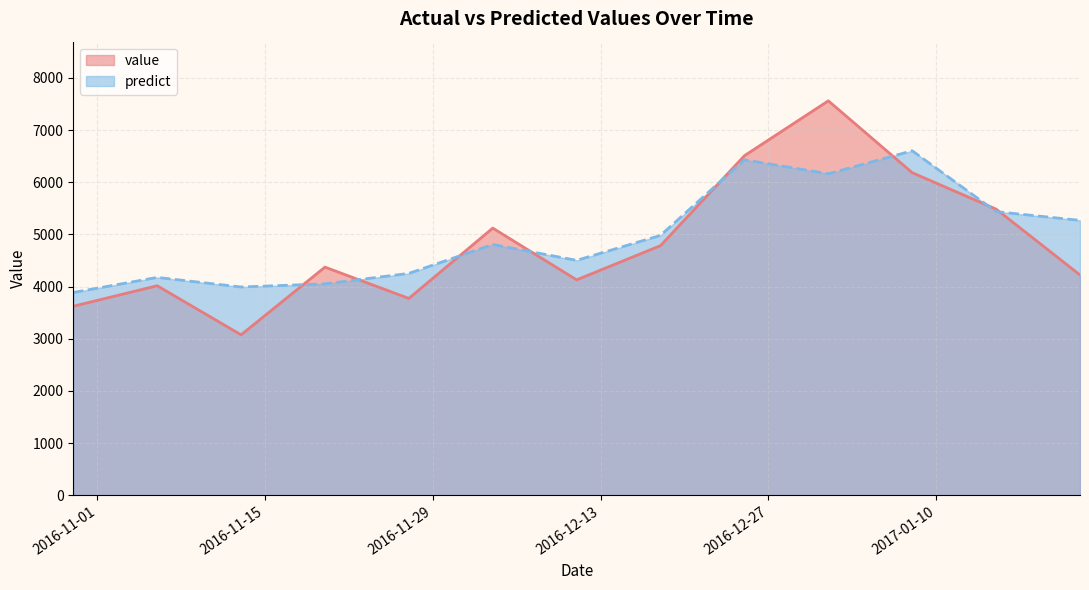

Which series has the largest total across all categories?

predict